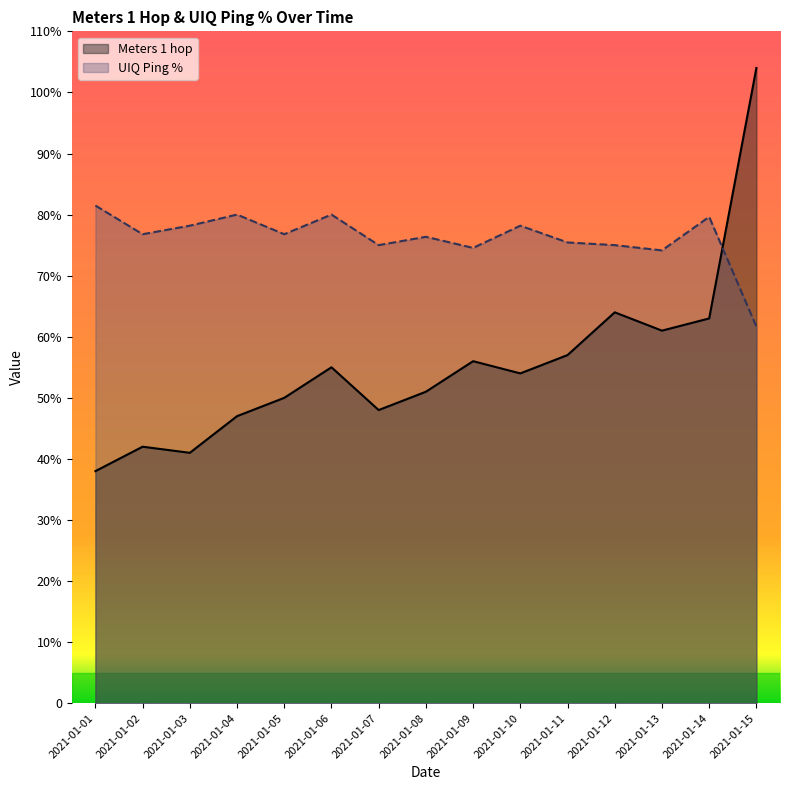

At how many categories does at least one series exceed 45?

15